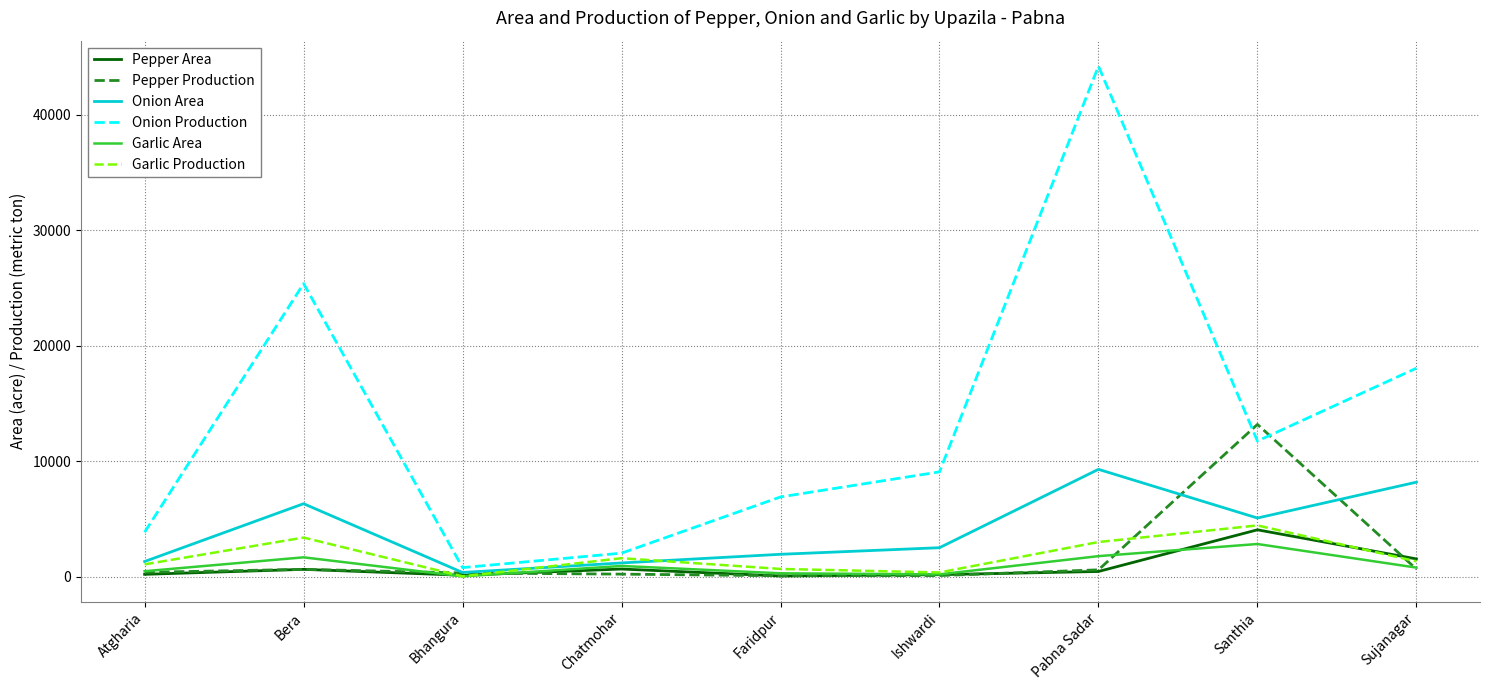

What is the total value across all series at Bera?

38121